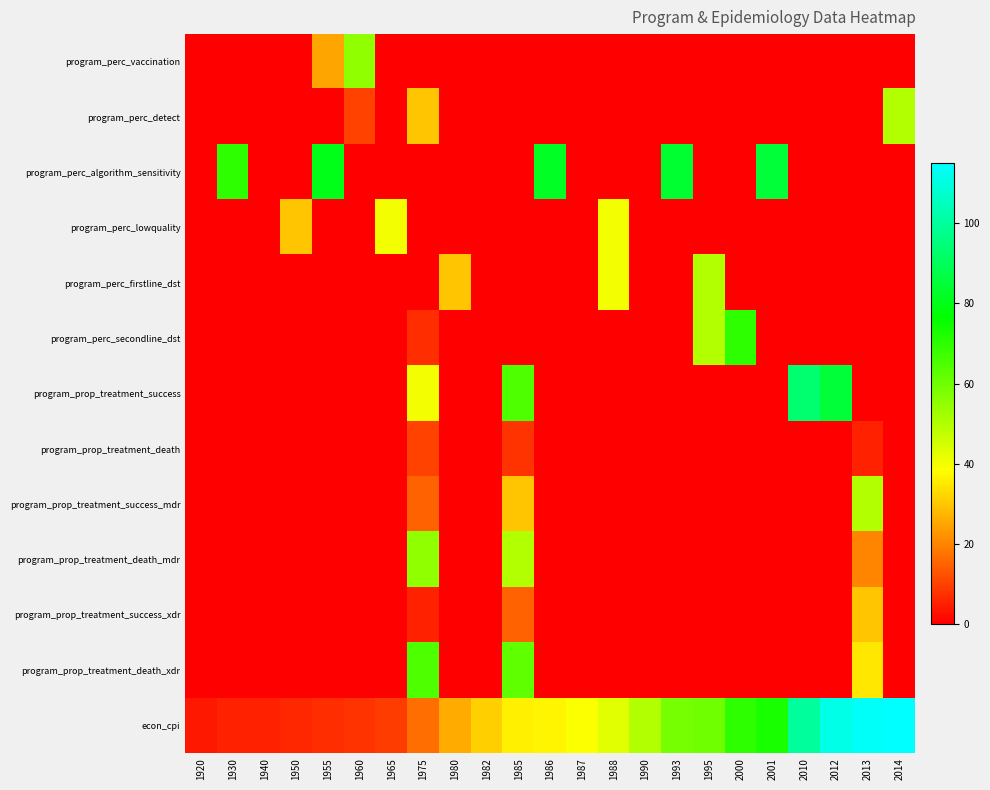

Reading right to left, transcribe all the data shown in this chart.

program_perc_vaccination: 2014=0	2013=0	2012=0	2010=0	2001=0	2000=0	1995=0	1993=0	1990=0	1988=0	1987=0	1986=0	1985=0	1982=0	1980=0	1975=0	1965=0	1960=55	1955=25	1950=0	1940=0	1930=0	1920=0
program_perc_detect: 2014=50	2013=0	2012=0	2010=0	2001=0	2000=0	1995=0	1993=0	1990=0	1988=0	1987=0	1986=0	1985=0	1982=0	1980=0	1975=30	1965=0	1960=10	1955=0	1950=0	1940=0	1930=0	1920=0
program_perc_algorithm_sensitivity: 2014=0	2013=0	2012=0	2010=0	2001=85	2000=0	1995=0	1993=84	1990=0	1988=0	1987=0	1986=82	1985=0	1982=0	1980=0	1975=0	1965=0	1960=0	1955=80	1950=0	1940=0	1930=70	1920=0
program_perc_lowquality: 2014=0	2013=0	2012=0	2010=0	2001=0	2000=0	1995=0	1993=0	1990=0	1988=40	1987=0	1986=0	1985=0	1982=0	1980=0	1975=0	1965=40	1960=0	1955=0	1950=30	1940=0	1930=0	1920=0
program_perc_firstline_dst: 2014=0	2013=0	2012=0	2010=0	2001=0	2000=0	1995=50	1993=0	1990=0	1988=40	1987=0	1986=0	1985=0	1982=0	1980=30	1975=0	1965=0	1960=0	1955=0	1950=0	1940=0	1930=0	1920=0
program_perc_secondline_dst: 2014=0	2013=0	2012=0	2010=0	2001=0	2000=70	1995=50	1993=0	1990=0	1988=0	1987=0	1986=0	1985=0	1982=0	1980=0	1975=7	1965=0	1960=0	1955=0	1950=0	1940=0	1930=0	1920=0
program_prop_treatment_success: 2014=0	2013=0	2012=85	2010=93	2001=0	2000=0	1995=0	1993=0	1990=0	1988=0	1987=0	1986=0	1985=65	1982=0	1980=0	1975=40	1965=0	1960=0	1955=0	1950=0	1940=0	1930=0	1920=0
program_prop_treatment_death: 2014=0	2013=5	2012=0	2010=0	2001=0	2000=0	1995=0	1993=0	1990=0	1988=0	1987=0	1986=0	1985=8	1982=0	1980=0	1975=10	1965=0	1960=0	1955=0	1950=0	1940=0	1930=0	1920=0
program_prop_treatment_success_mdr: 2014=0	2013=50	2012=0	2010=0	2001=0	2000=0	1995=0	1993=0	1990=0	1988=0	1987=0	1986=0	1985=30	1982=0	1980=0	1975=15	1965=0	1960=0	1955=0	1950=0	1940=0	1930=0	1920=0
program_prop_treatment_death_mdr: 2014=0	2013=20	2012=0	2010=0	2001=0	2000=0	1995=0	1993=0	1990=0	1988=0	1987=0	1986=0	1985=50	1982=0	1980=0	1975=55	1965=0	1960=0	1955=0	1950=0	1940=0	1930=0	1920=0
program_prop_treatment_success_xdr: 2014=0	2013=30	2012=0	2010=0	2001=0	2000=0	1995=0	1993=0	1990=0	1988=0	1987=0	1986=0	1985=15	1982=0	1980=0	1975=5	1965=0	1960=0	1955=0	1950=0	1940=0	1930=0	1920=0
program_prop_treatment_death_xdr: 2014=0	2013=35	2012=0	2010=0	2001=0	2000=0	1995=0	1993=0	1990=0	1988=0	1987=0	1986=0	1985=62	1982=0	1980=0	1975=65	1965=0	1960=0	1955=0	1950=0	1940=0	1930=0	1920=0
econ_cpi: 2014=115	2013=114	2012=111	2010=100	2001=73	2000=70	1995=60	1993=59	1990=50	1988=43	1987=39	1986=37	1985=36	1982=31	1980=26	1975=17	1965=9	1960=8	1955=7	1950=6	1940=5	1930=5	1920=4